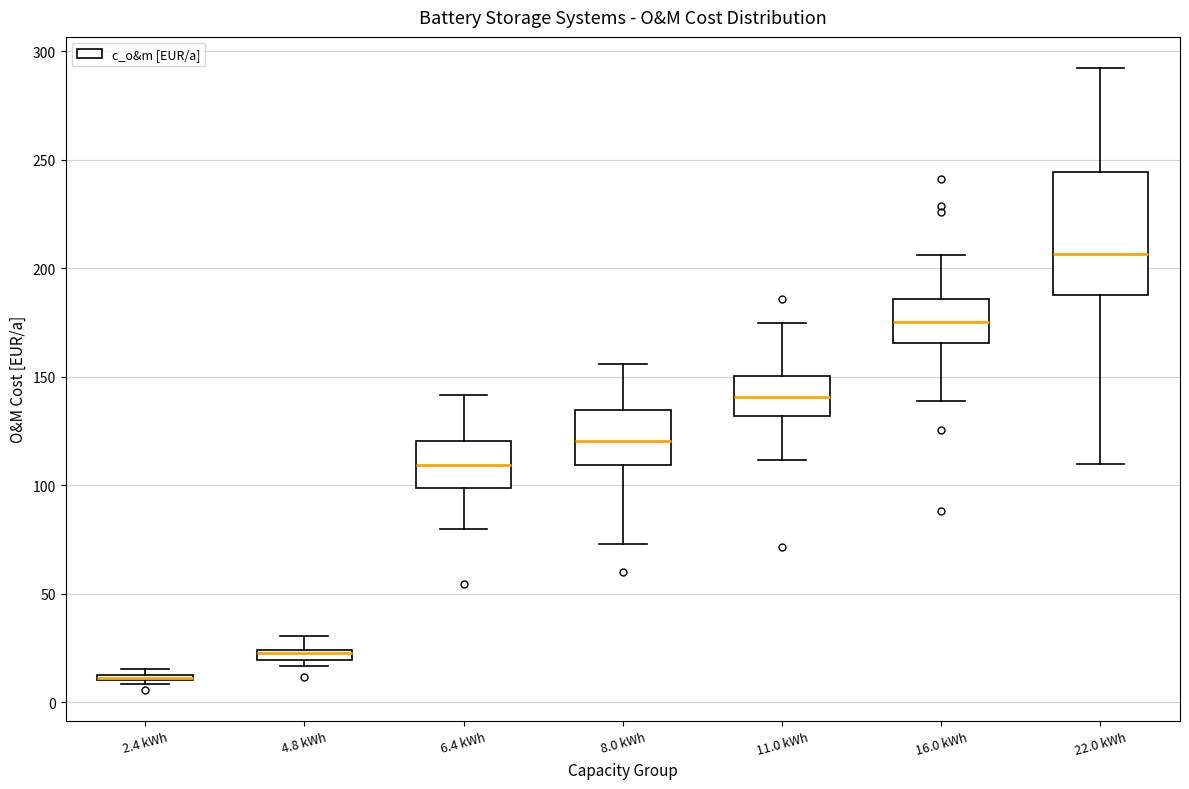

Which box is the tallest, from its lower edge to its upper edge?

22.0 kWh